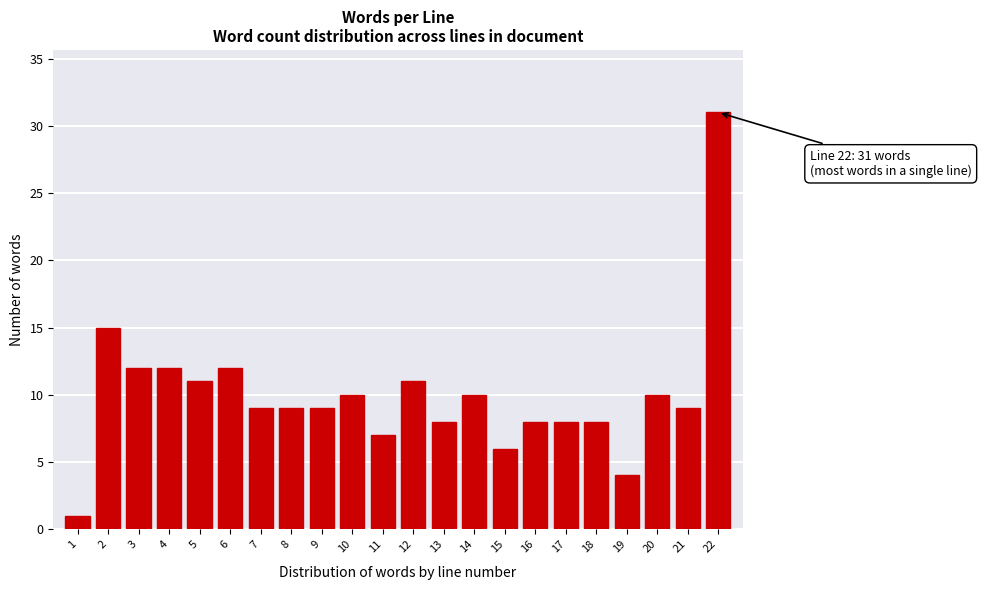

Reading right to left, list all the values displayed in this chart.

22=31	21=9	20=10	19=4	18=8	17=8	16=8	15=6	14=10	13=8	12=11	11=7	10=10	9=9	8=9	7=9	6=12	5=11	4=12	3=12	2=15	1=1